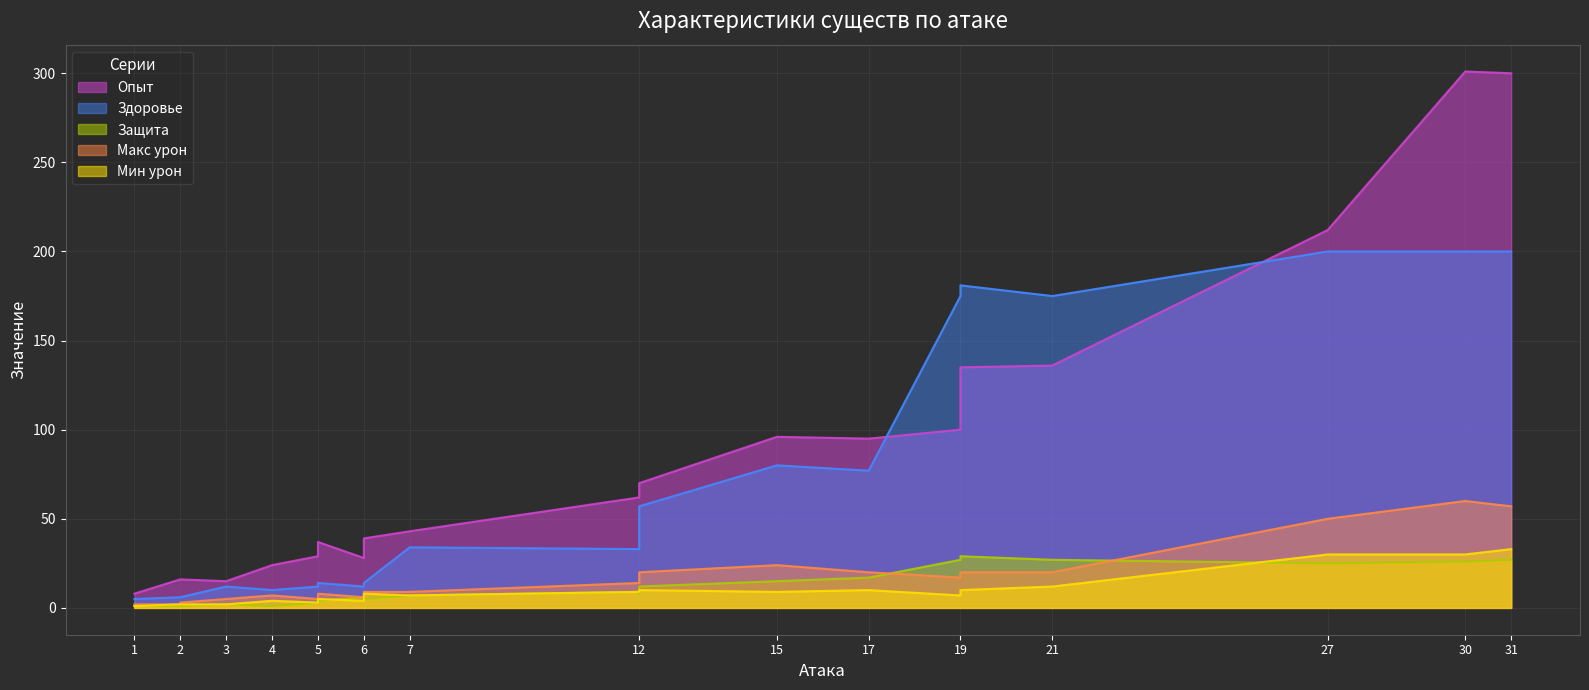

What is the difference between the maximum and minimum values in the Макс урон series?

58